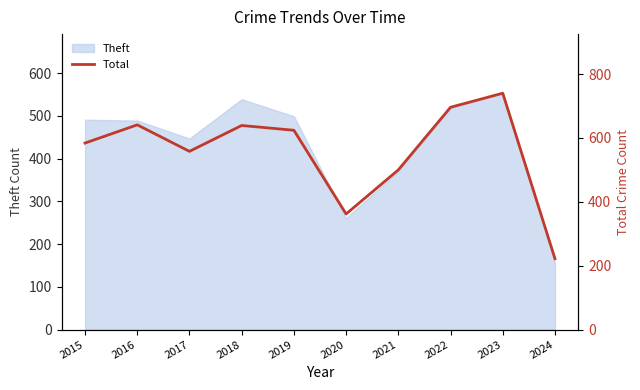

Which category has the lowest value in the Theft series?

2024